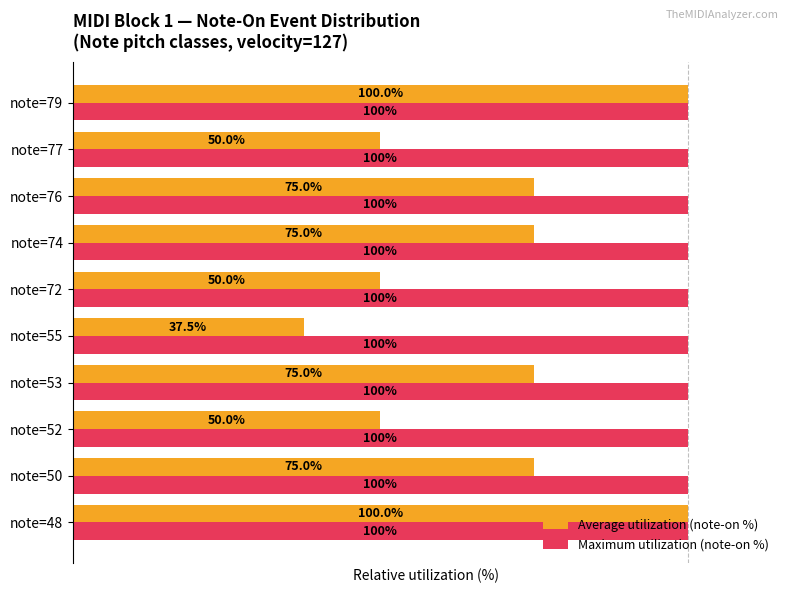

At note=77, list the series in order from smallest to largest.

Average utilization (note-on %), Maximum utilization (note-on %)